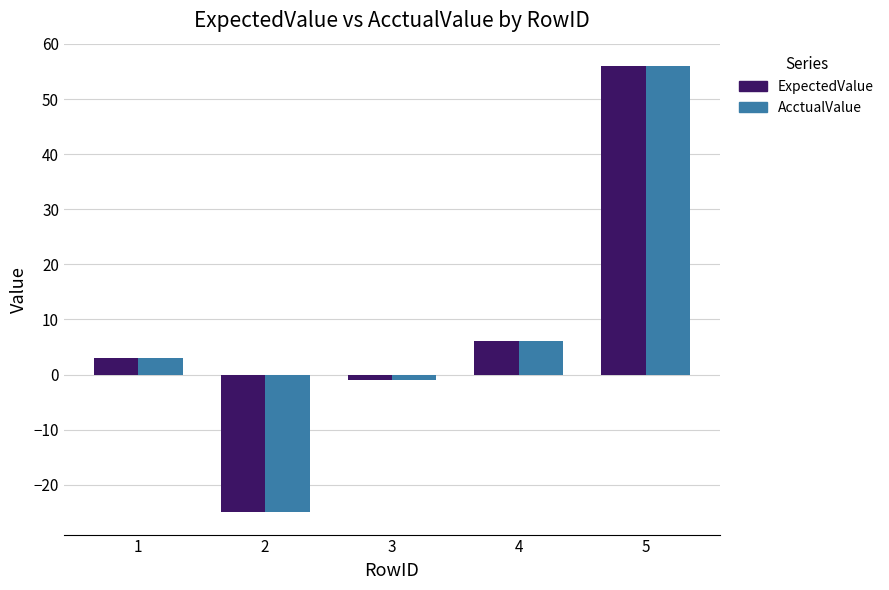

Reading right to left, extract all data points from this chart.

ExpectedValue: 5=56	4=6	3=-1	2=-25	1=3
AcctualValue: 5=56	4=6	3=-1	2=-25	1=3